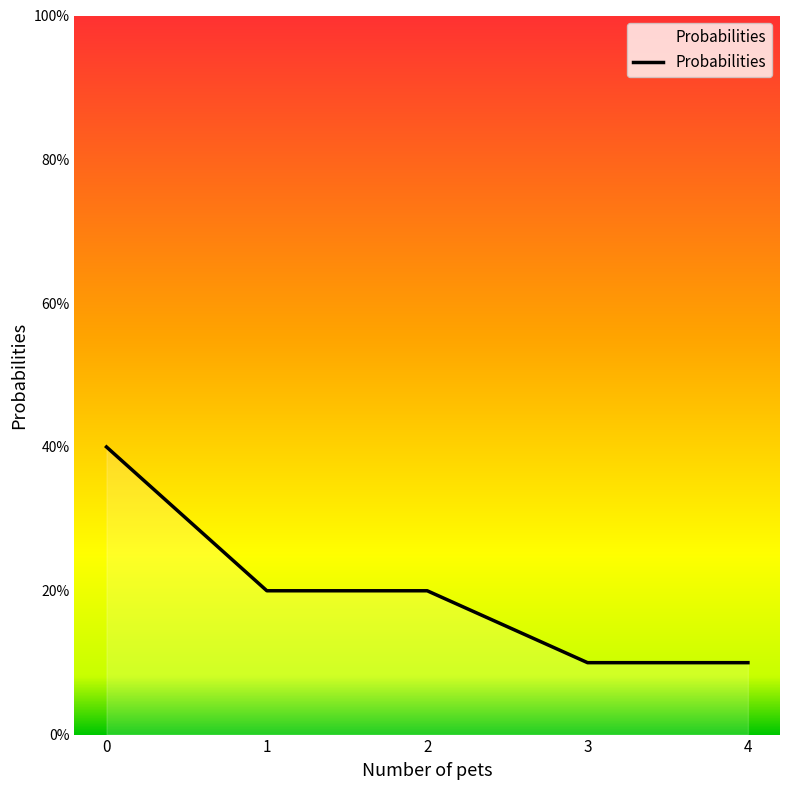

Is it true that the value at 0 is 0.4?

True